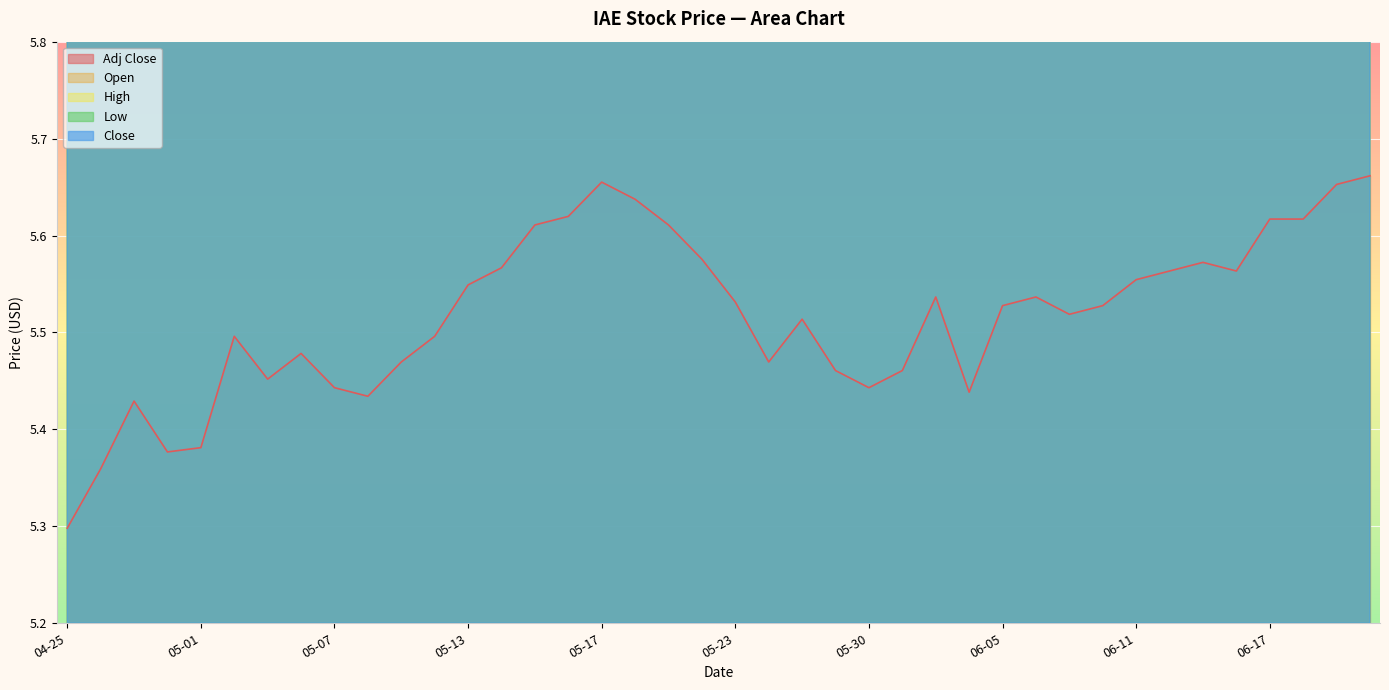

The value of Open at 05-20 is 3.0. True or false?

False